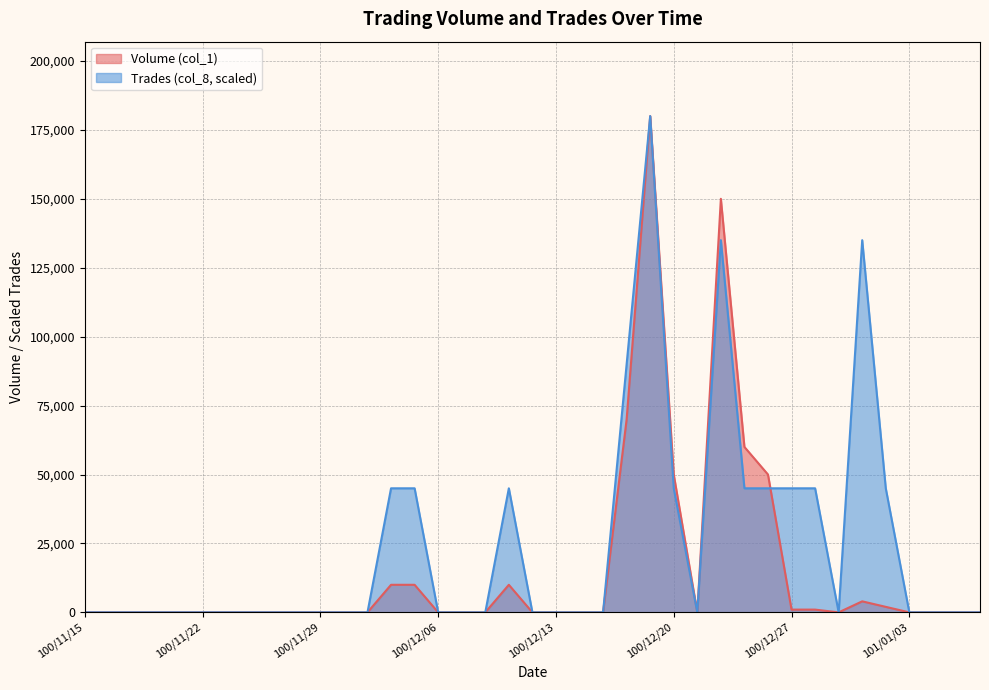

Reading right to left, what are all the values shown in this chart?

Volume (col_1): 0	0	0	0	2000	4000	0	1000	1000	50000	60000	150000	0	50000	180000	70000	0	0	0	0	10000	0	0	0	10000	10000	0	0	0	0	0	0	0	0	0	0	0	0	0
Trades (col_8): 0	0	0	0	45000	135000	0	45000	45000	45000	45000	135000	0	45000	180000	90000	0	0	0	0	45000	0	0	0	45000	45000	0	0	0	0	0	0	0	0	0	0	0	0	0